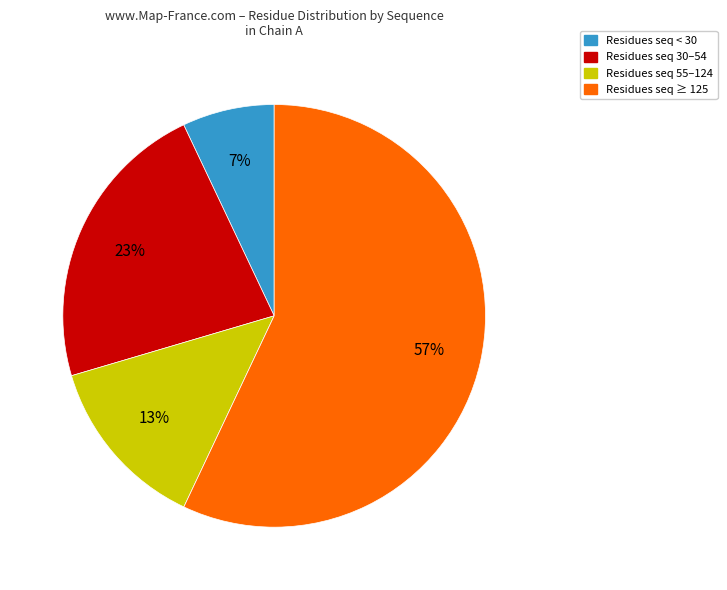

Is there a majority slice in this chart?

Yes